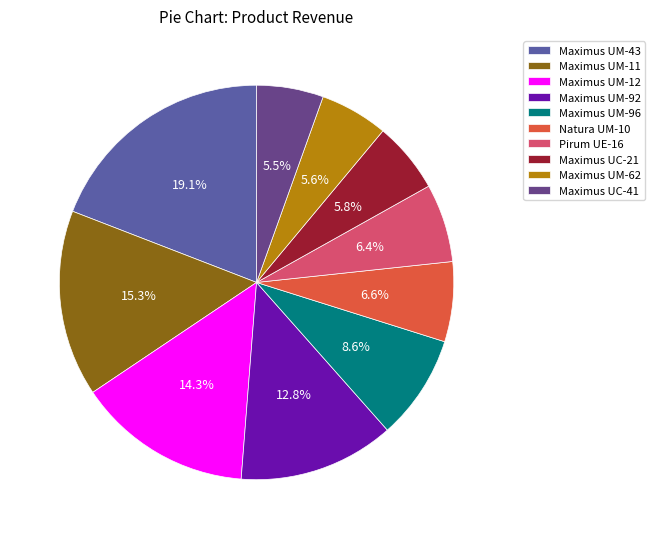

To the nearest percent, what percentage of the pie is Maximus UM-11?

15%